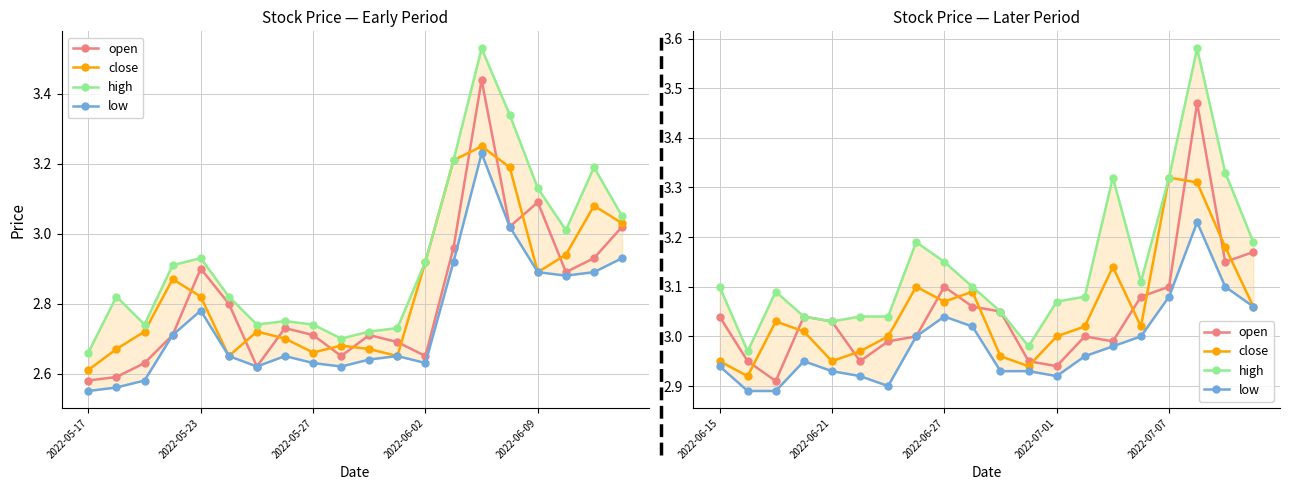

Is it true that open equals 5.0 at 2022-06-27?

False